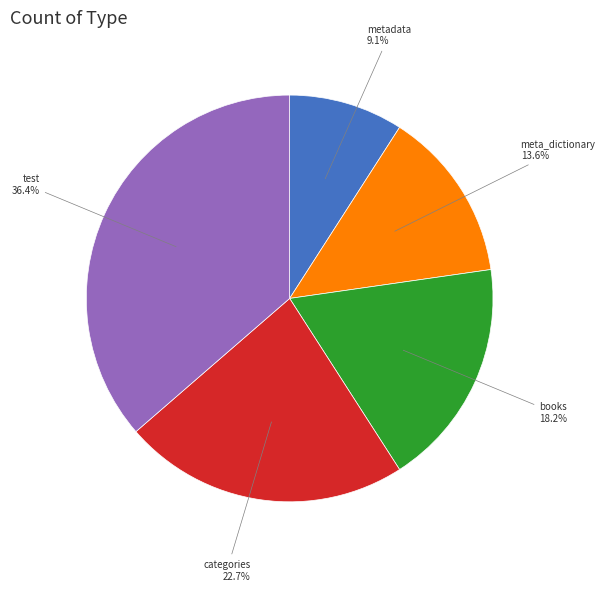

Is there a majority slice in this chart?

No